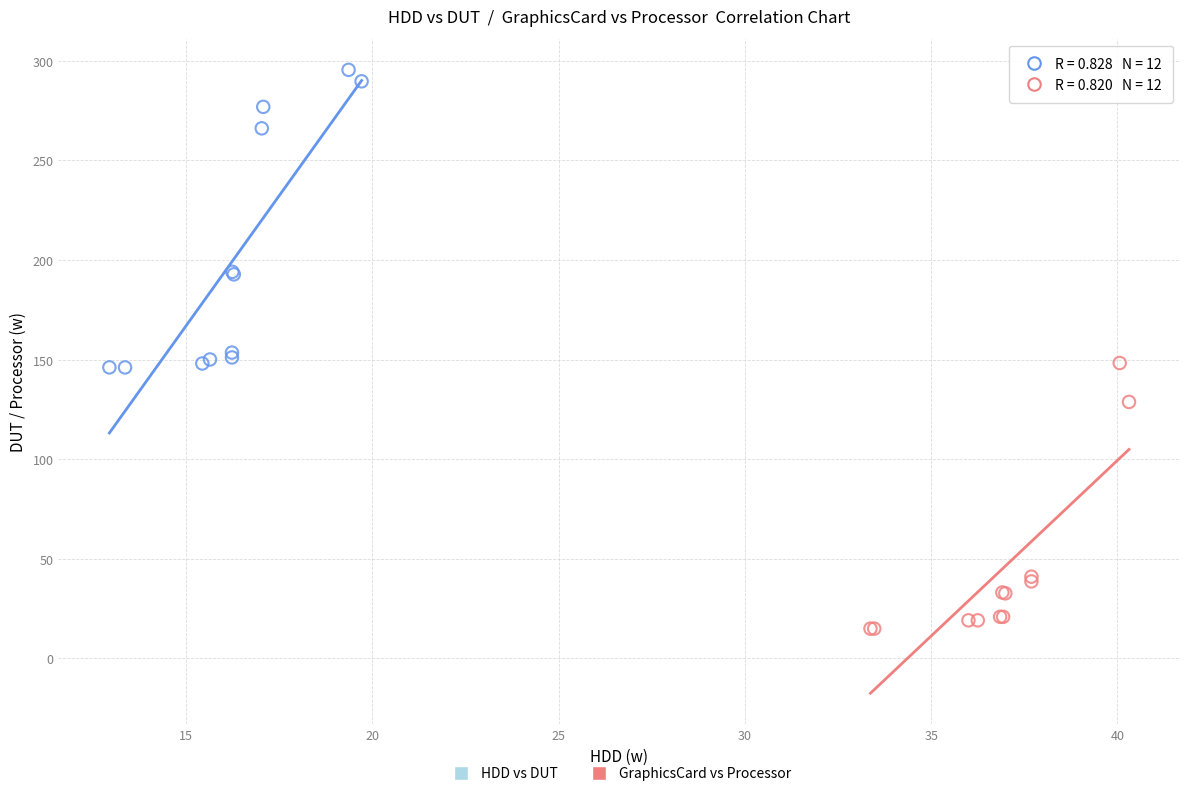

Which series contains the lowest Y value?

GraphicsCard vs Processor